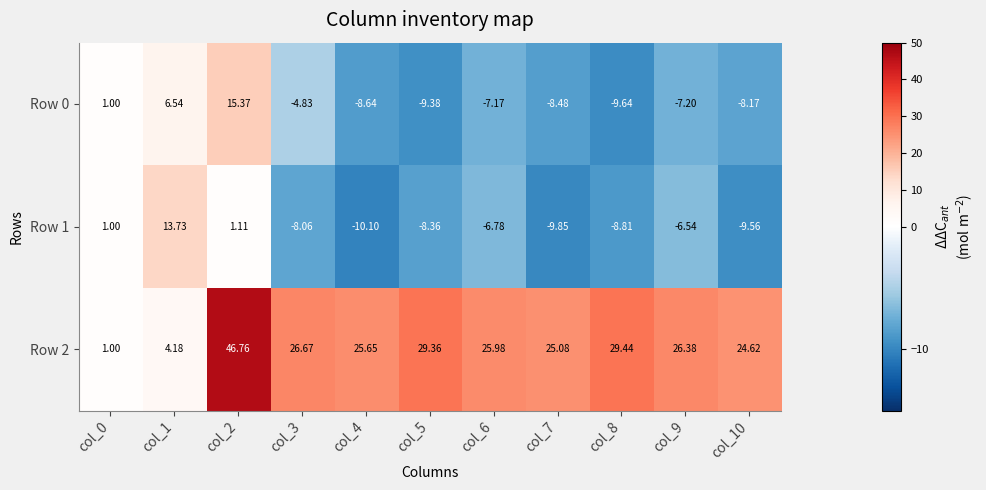

Is the value of Row 2 at col_7 greater than the value of Row 0 at col_1?

Yes